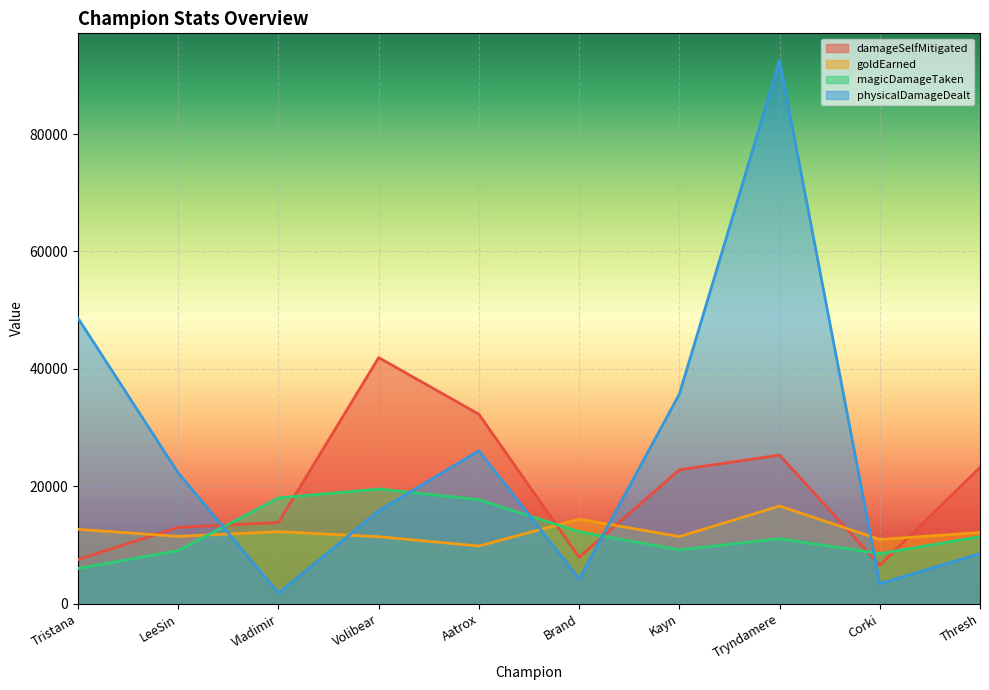

What is the total value across all series at Thresh?

55339